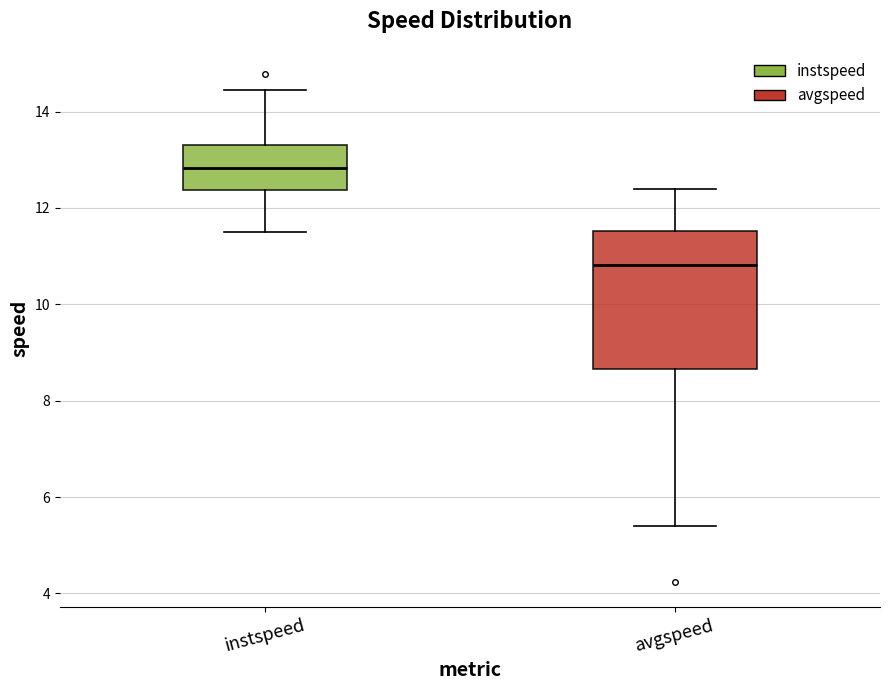

Which box has the lowest median line?

avgspeed